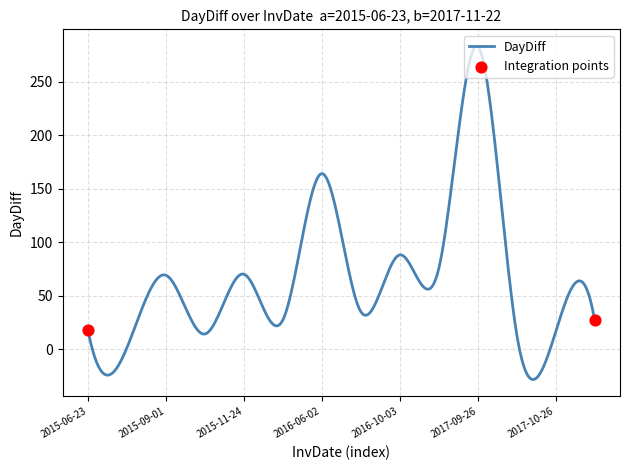

What is the difference between the maximum and minimum values?

311.8